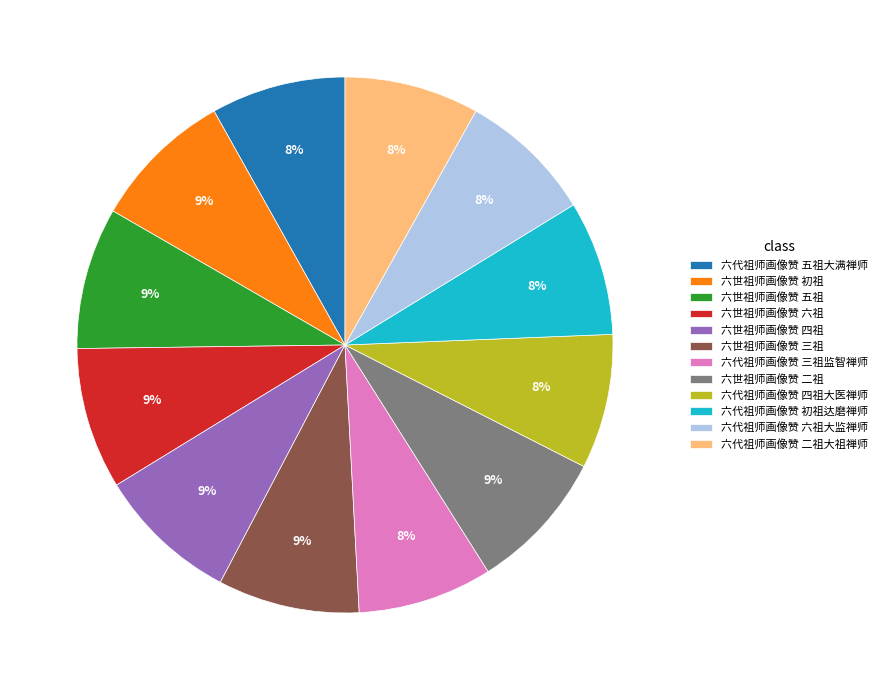

How many segments does this pie chart have?

12